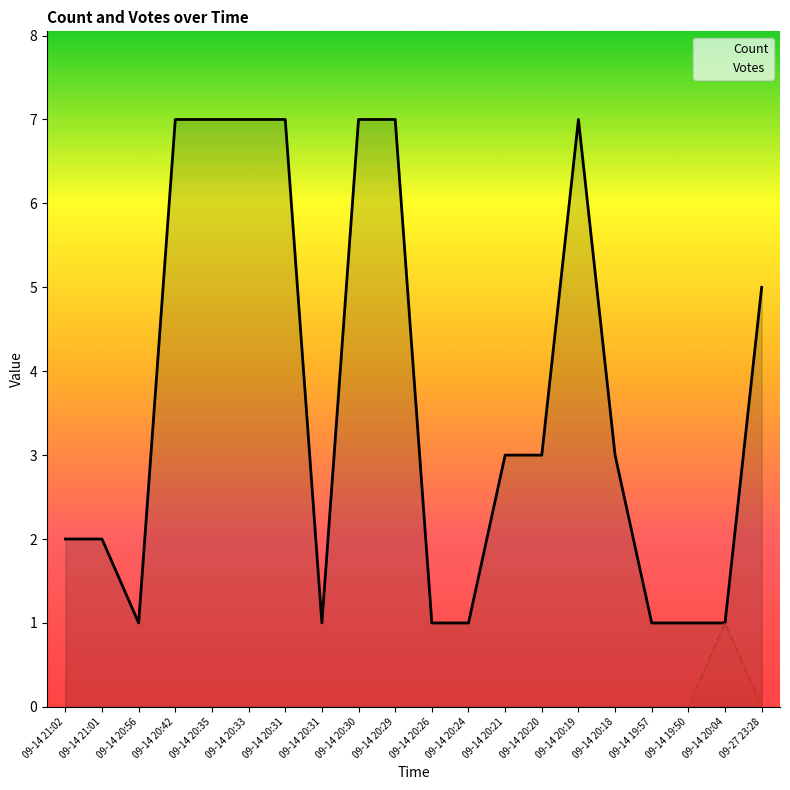

Rank the series at 09-14 19:50 from highest to lowest value.

Count, Votes